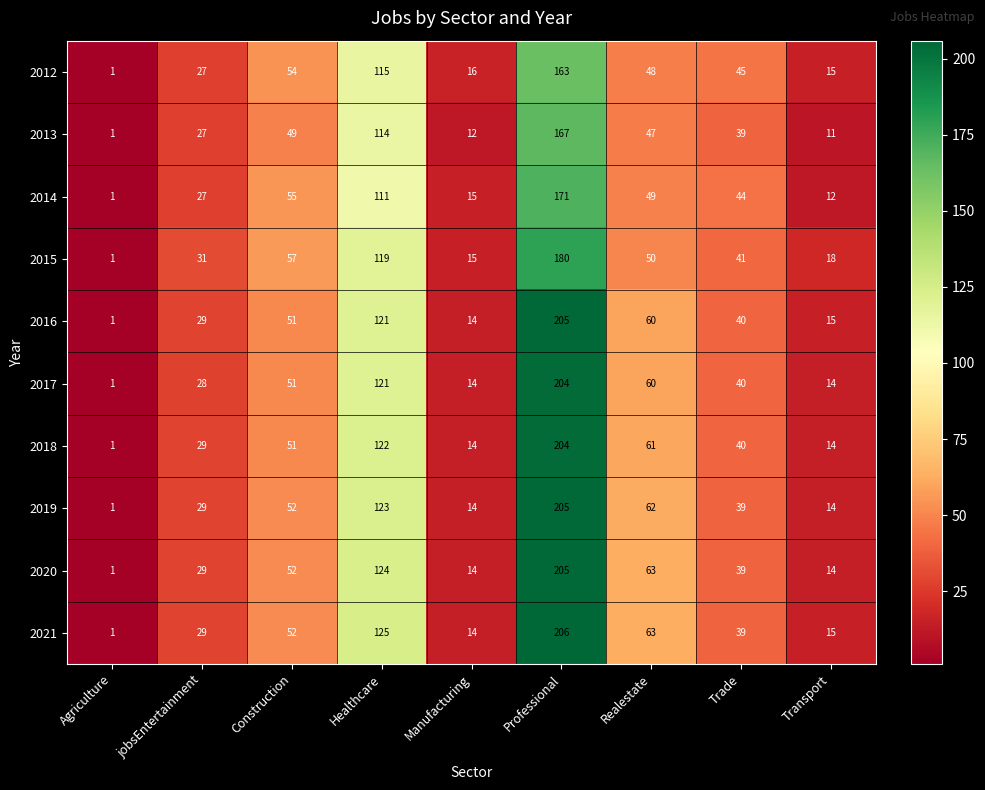

Which series has the largest total across all categories?

2021